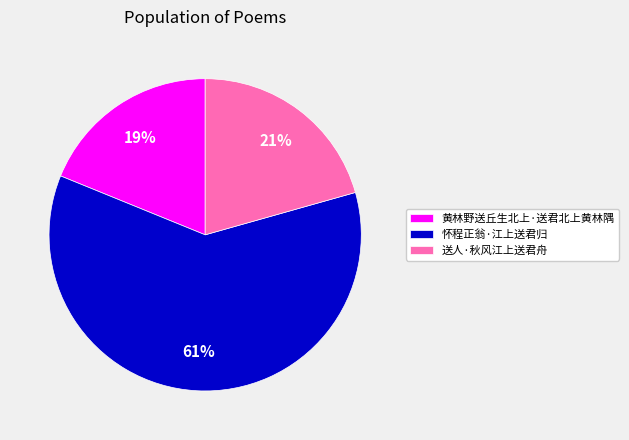

Which slice represents more than half of the pie?

怀程正翁·江上送君归